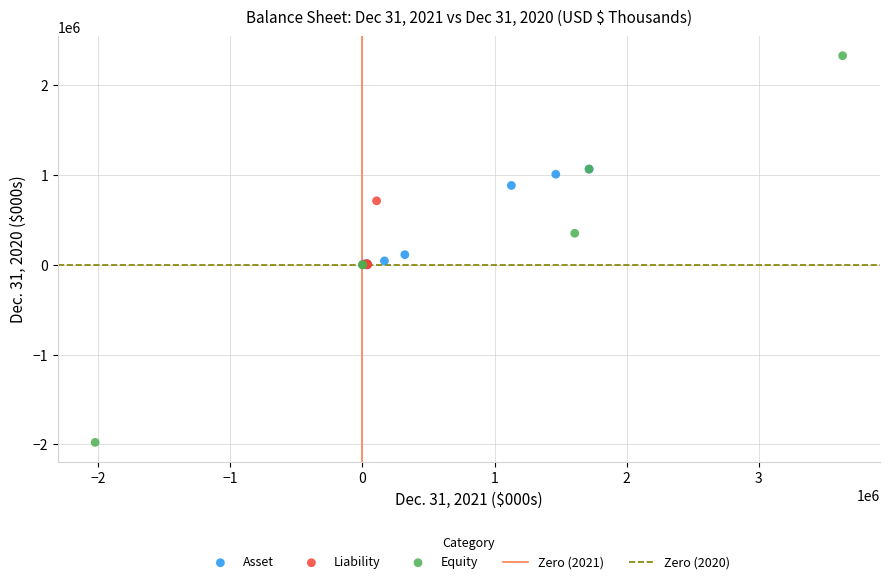

Which series reaches the minimum Y coordinate?

Equity